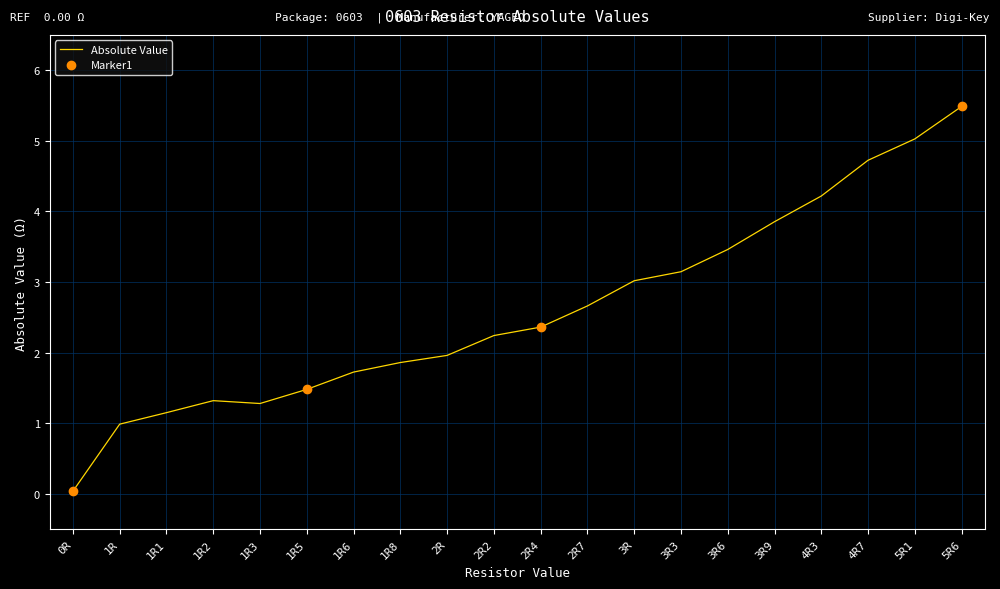

How many points are higher than both their immediate neighbors (excluding endpoints)?

1